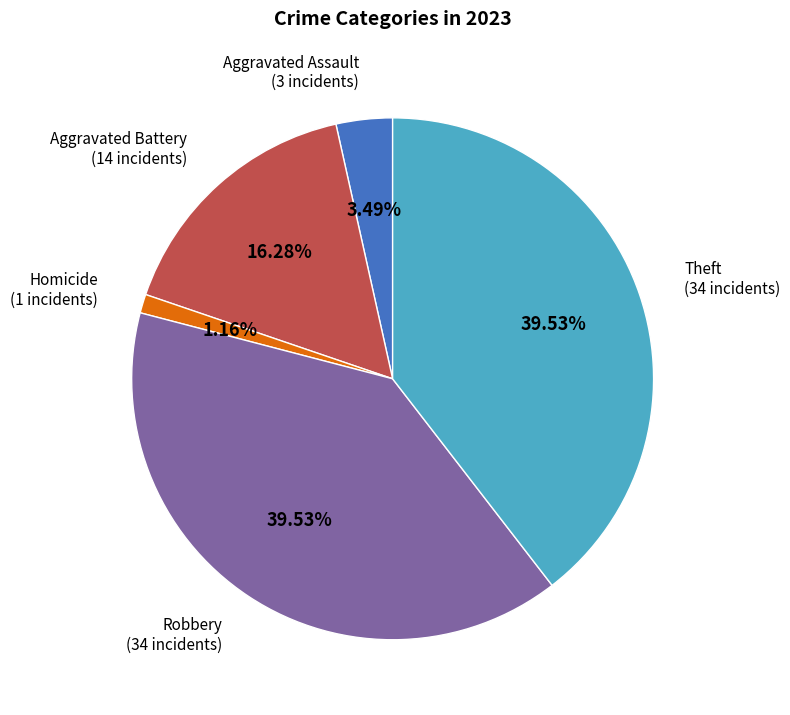

Count the number of slices in the pie.

5